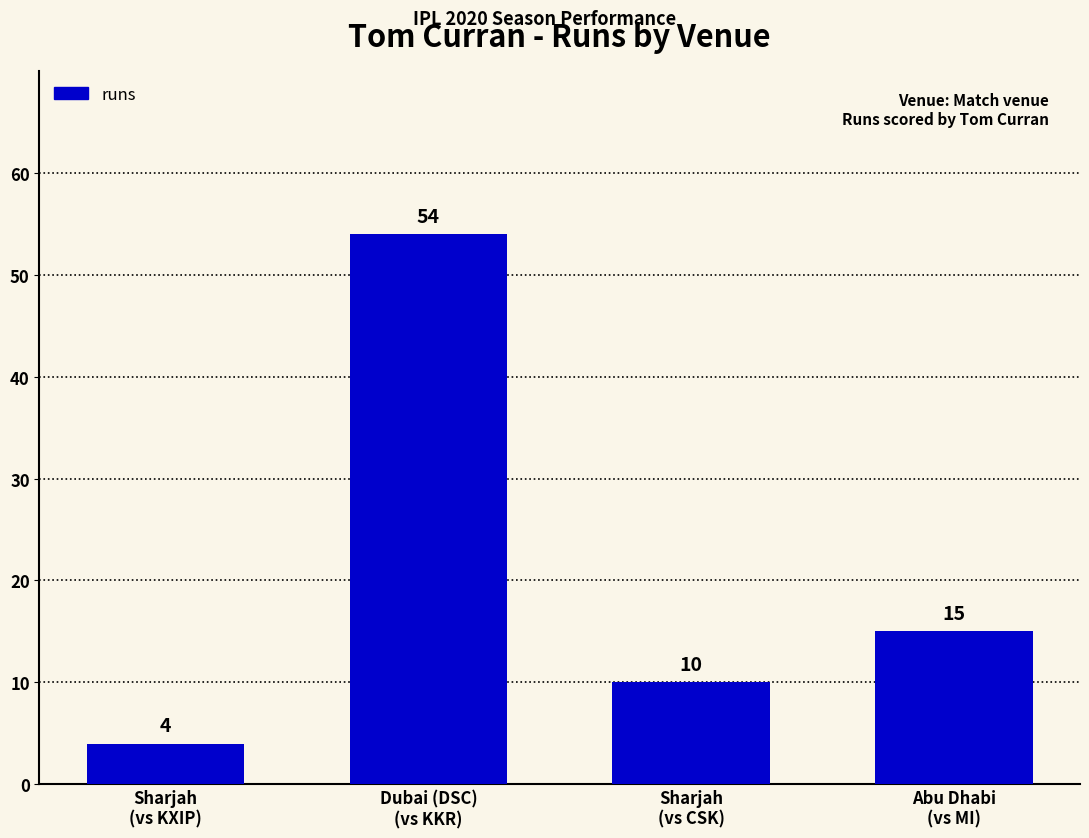

Reading right to left, what are all the values shown in this chart?

15	10	54	4